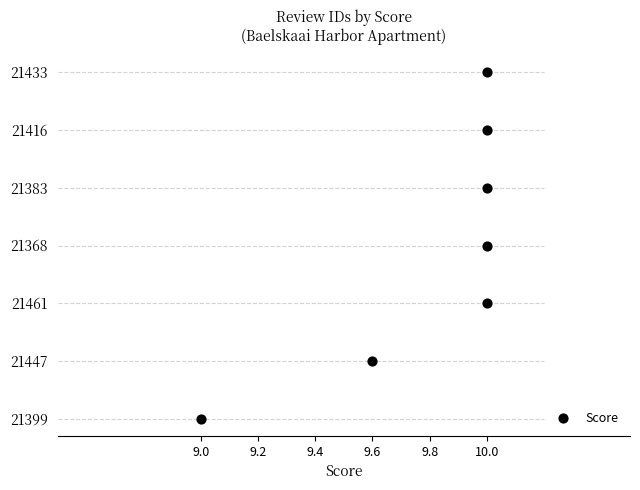

Between 10.0 and 9.6, which is larger?

10.0